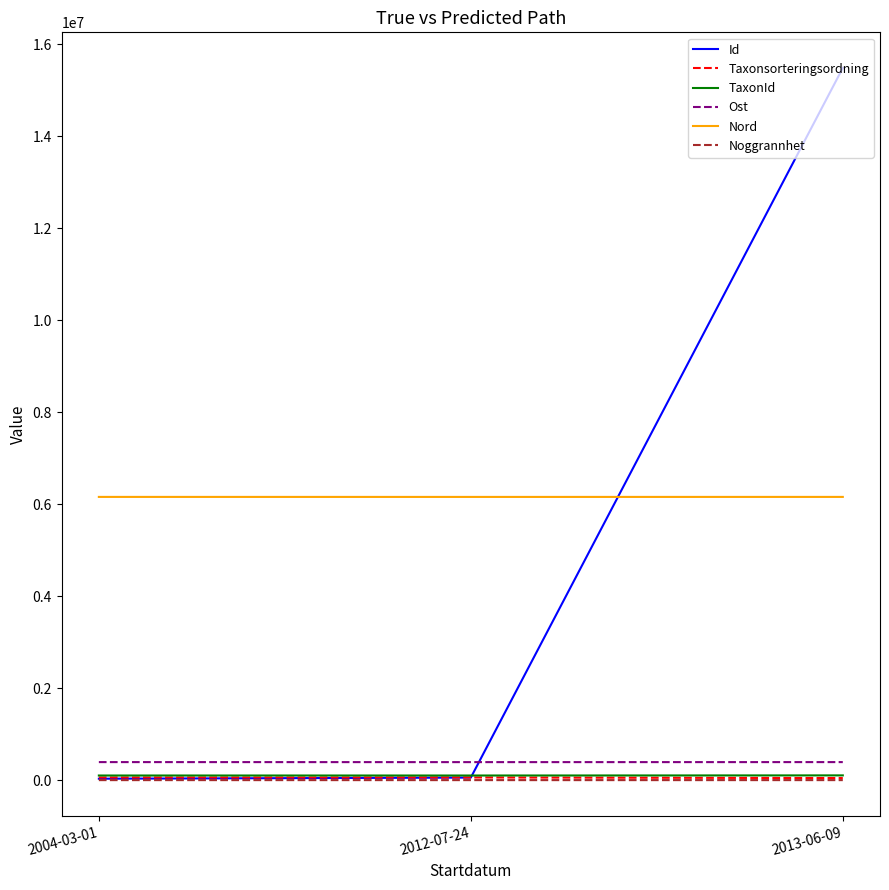

At which category is the sum across all series the highest?

2013-06-09